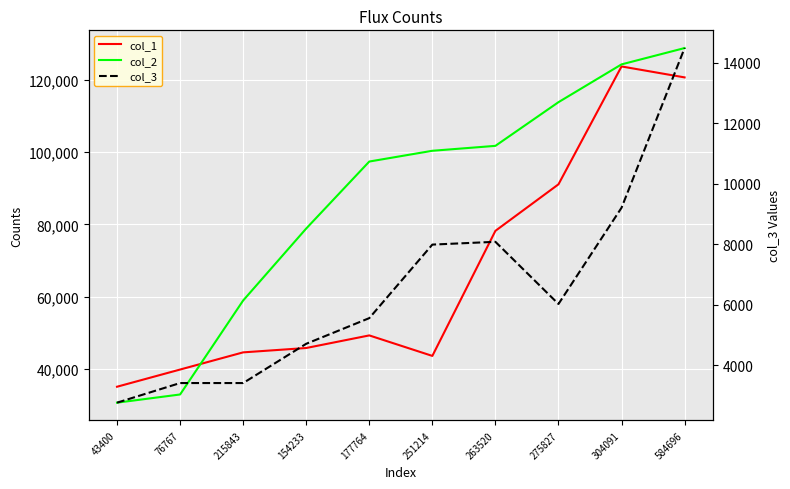

At 215843, list the series in order from largest to smallest.

col_2, col_1, col_3